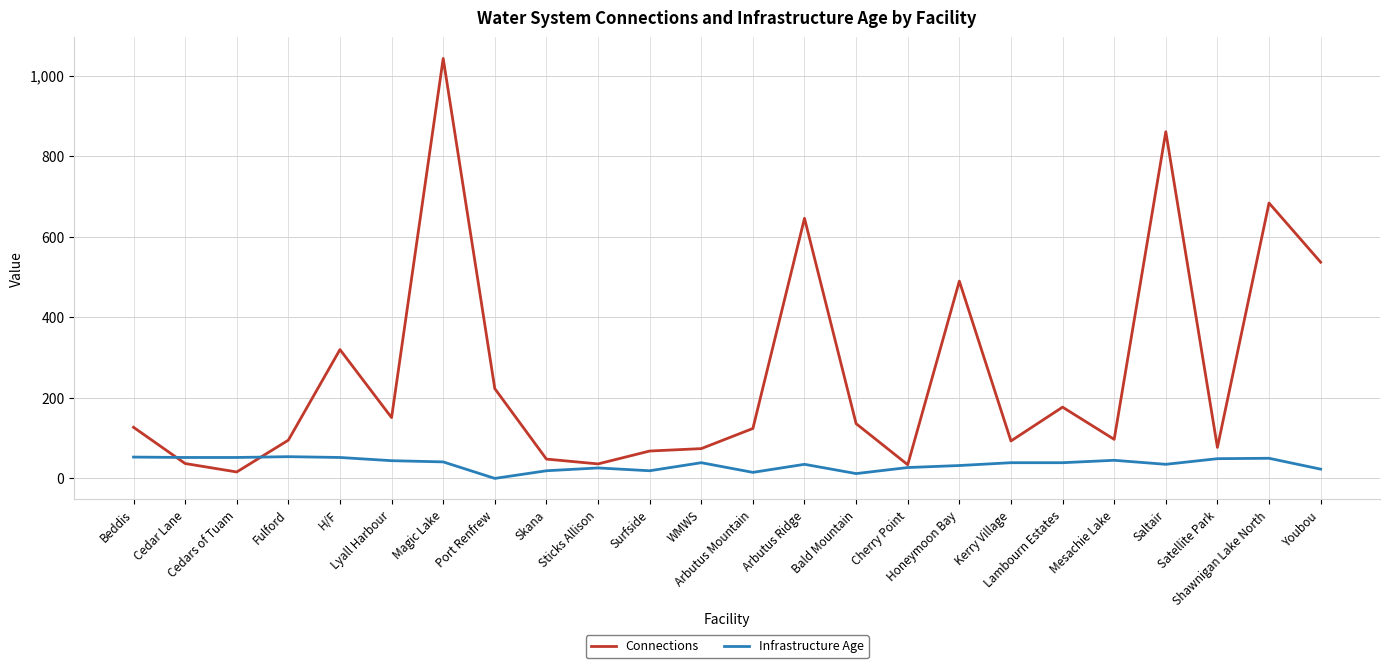

What is the difference between the second highest and minimum values in the Infrastructure Age series?

53